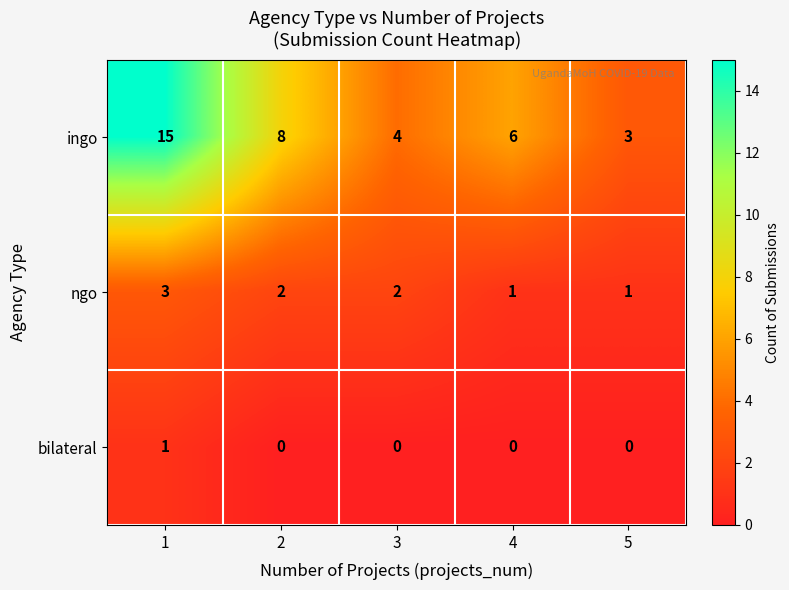

Reading left to right, list all the values displayed in this chart.

ingo: 1=15	2=8	3=4	4=6	5=3
ngo: 1=3	2=2	3=2	4=1	5=1
bilateral: 1=1	2=0	3=0	4=0	5=0